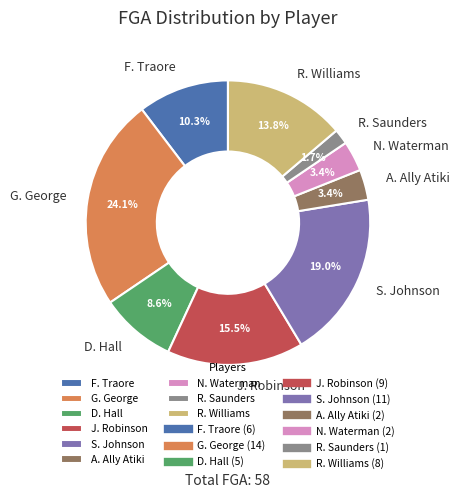

Which has a higher value, F. Traore or N. Waterman?

F. Traore